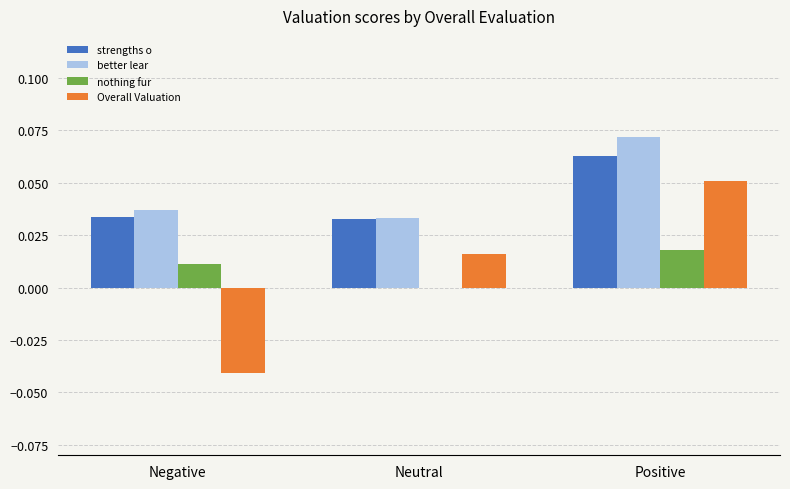

At which category is the sum across all series the highest?

Positive